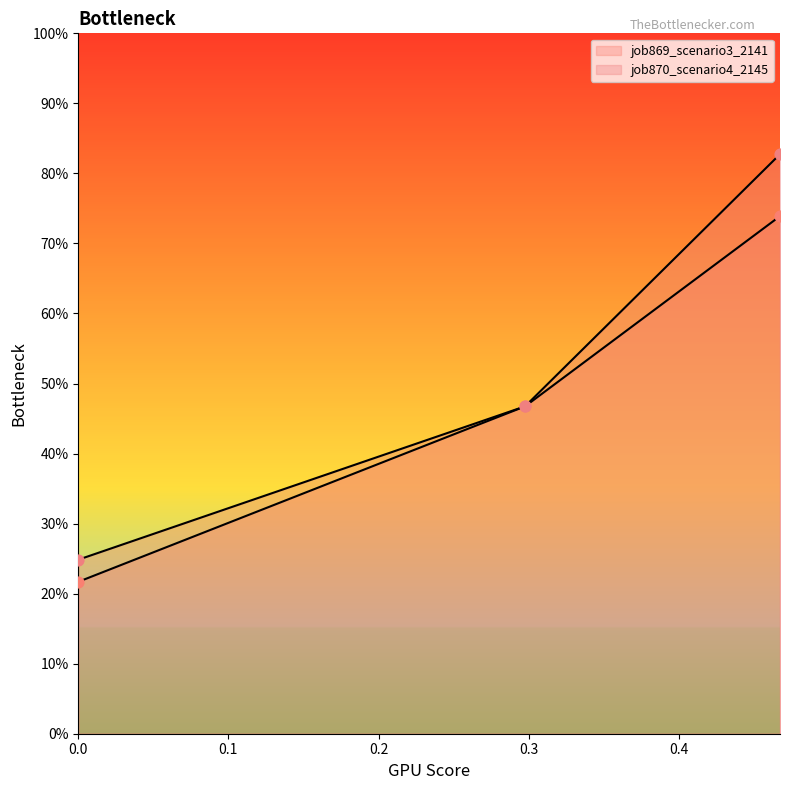

What are all the series names shown in the legend?

job869_scenario3_2141, job870_scenario4_2145